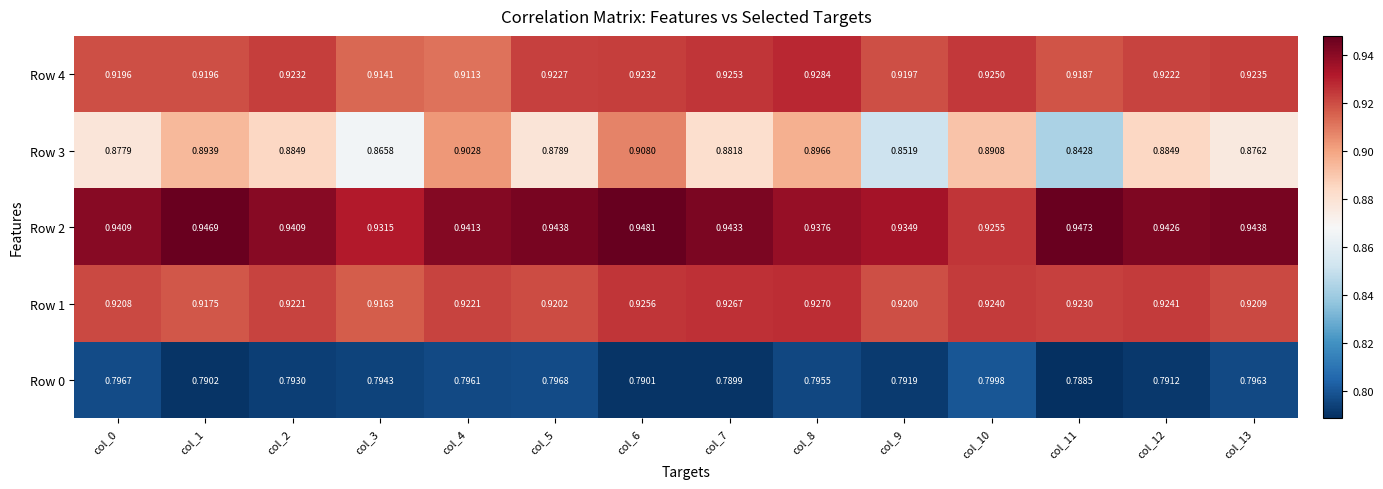

At col_5, list the series in order from smallest to largest.

Row 0, Row 3, Row 1, Row 4, Row 2